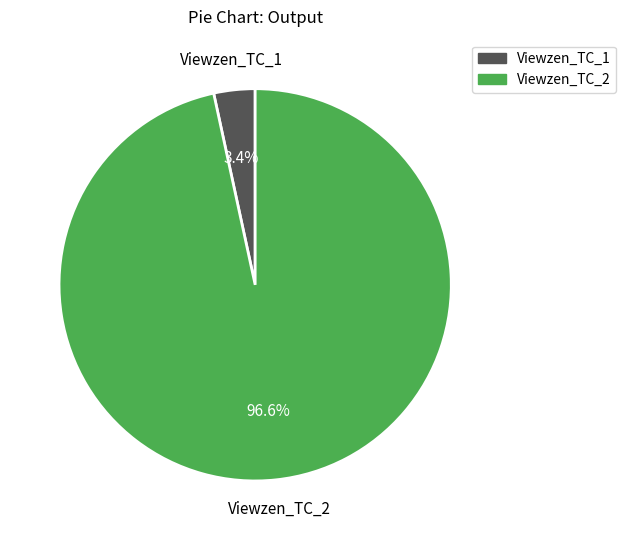

Is the sum of Viewzen_TC_1 and Viewzen_TC_2 greater than half?

Yes